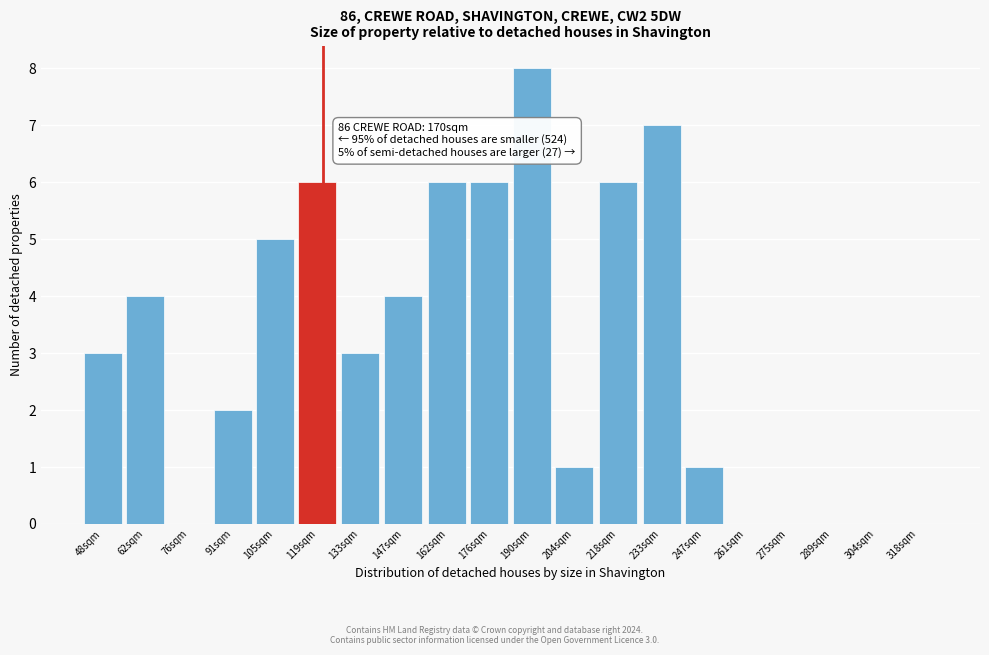

Reading right to left, what are all the values shown in this chart?

318sqm=0	304sqm=0	289sqm=0	275sqm=0	261sqm=0	247sqm=1	233sqm=7	218sqm=6	204sqm=1	190sqm=8	176sqm=6	162sqm=6	147sqm=4	133sqm=3	119sqm=6	105sqm=5	91sqm=2	76sqm=0	62sqm=4	48sqm=3